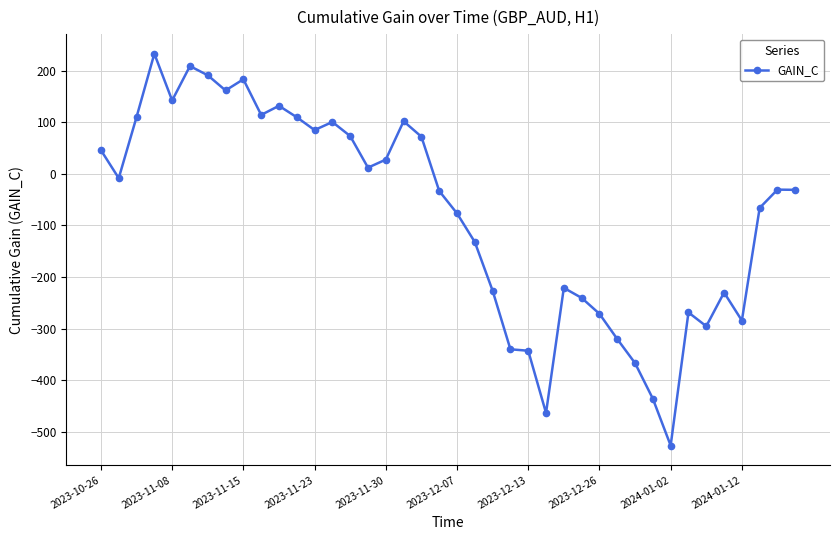

Count the number of values greater than -30.

19